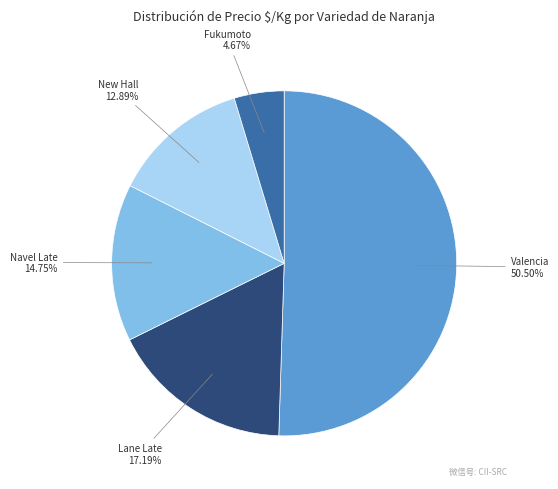

Is there a majority slice in this chart?

Yes